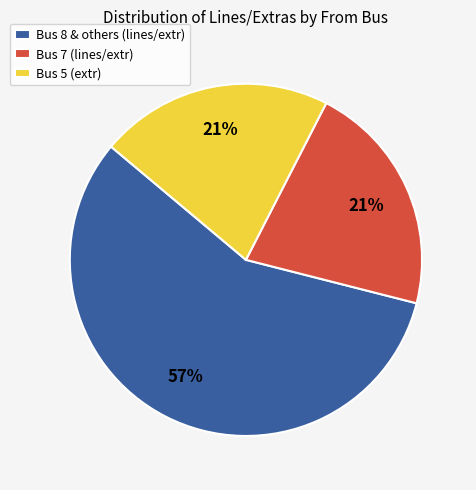

To the nearest percent, what is the average slice percentage?

33%